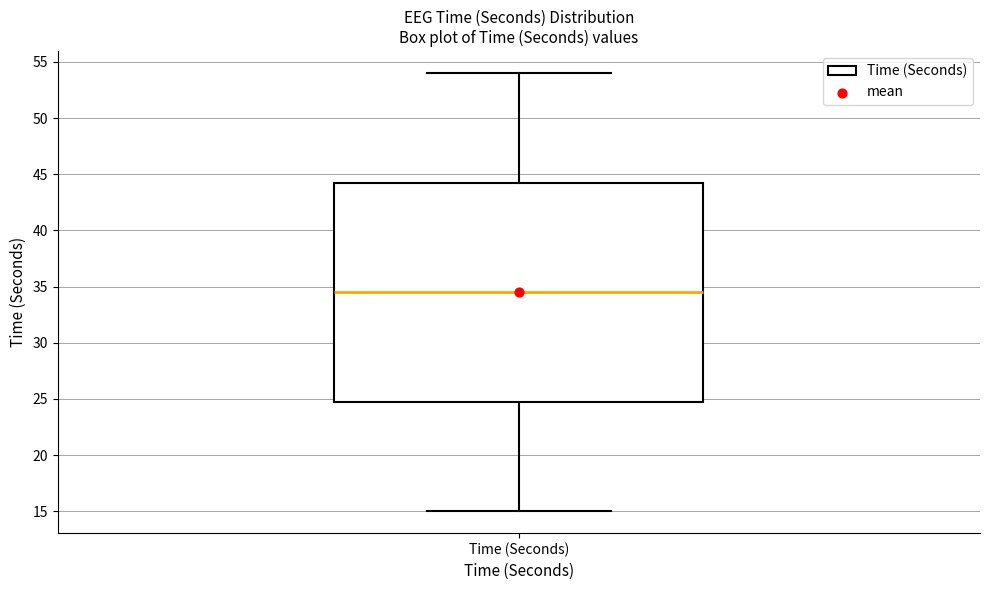

Where is the upper edge of the box for Time (Seconds) on the y-axis? The values are not printed on the chart, so give them approximately, as read against the axis.

44.5